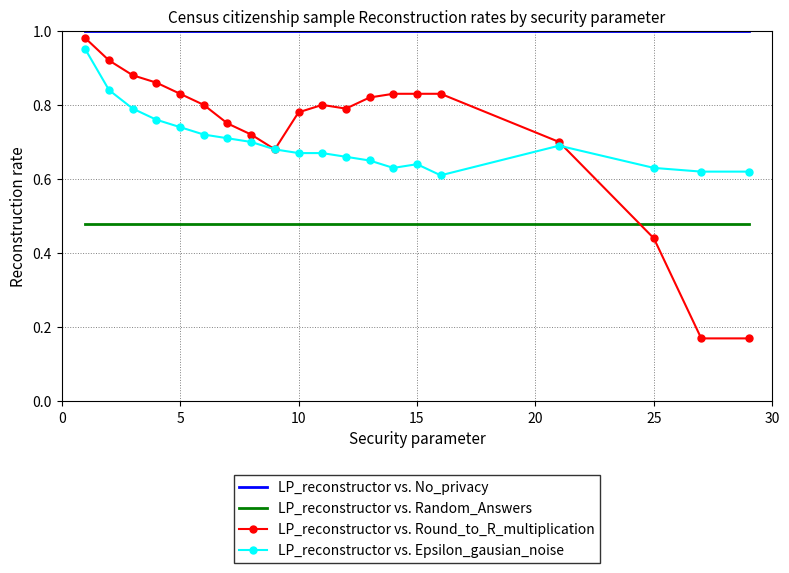

Which series has the widest spread of values?

LP_reconstructor vs. Round_to_R_multiplication